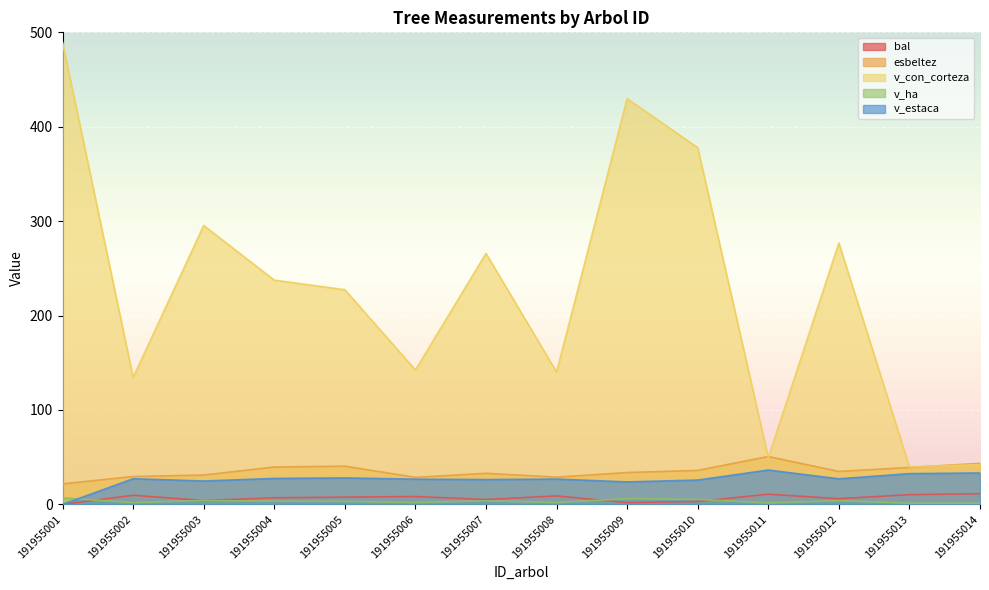

Is the value of v_con_corteza at 191955009 greater than the value of esbeltez at 191955009?

Yes